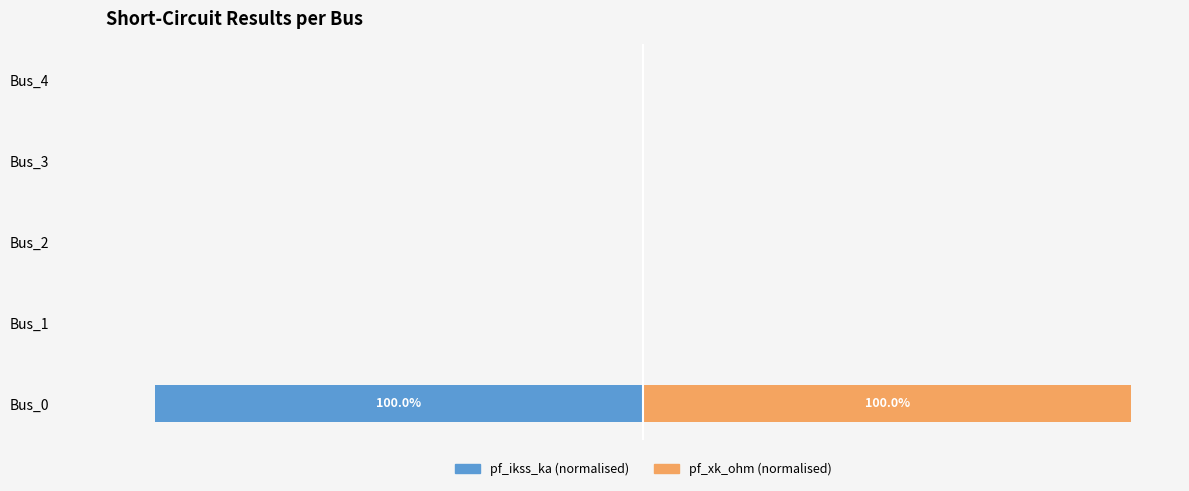

Is the value of pf_xk_ohm (norm %) at Bus_4 greater than the value of pf_ikss_ka (norm %) at Bus_3?

No